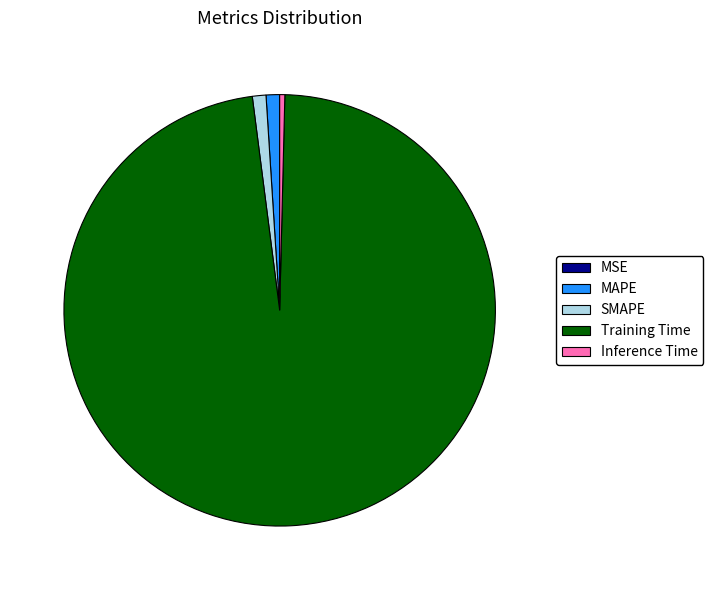

Do Inference Time and MAPE together represent more than half of the pie?

No